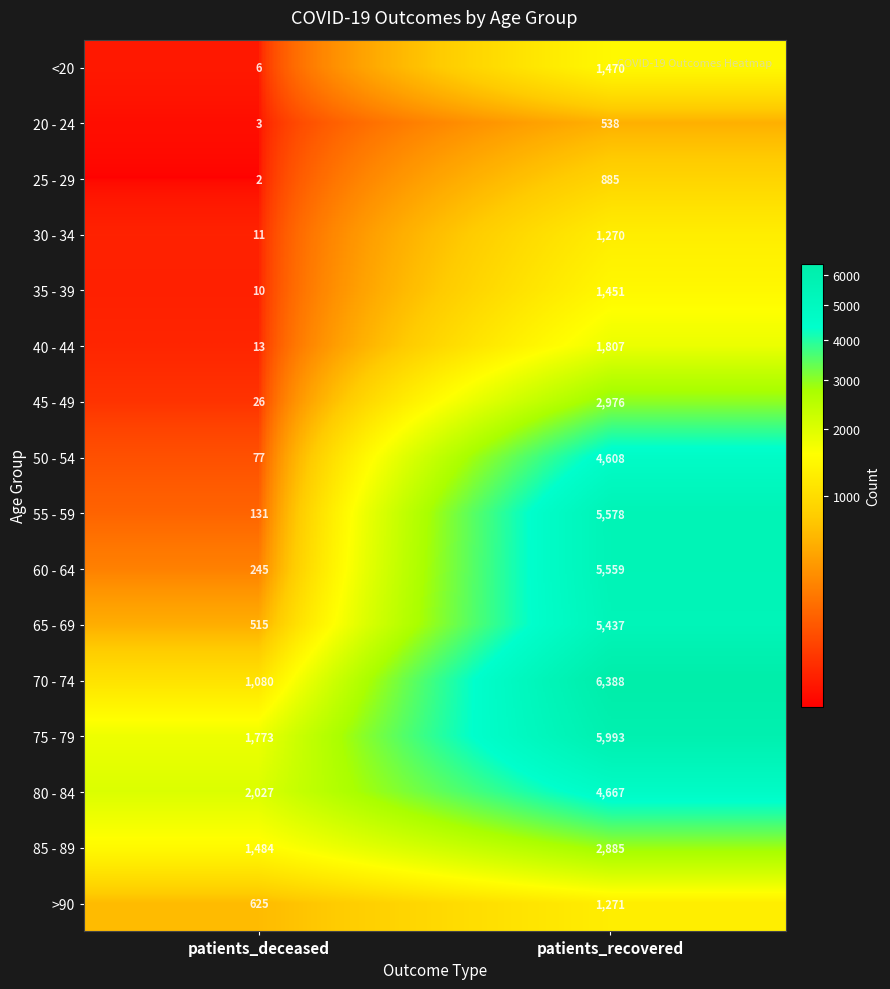

What is the sum of all 75 - 79 values?

7766